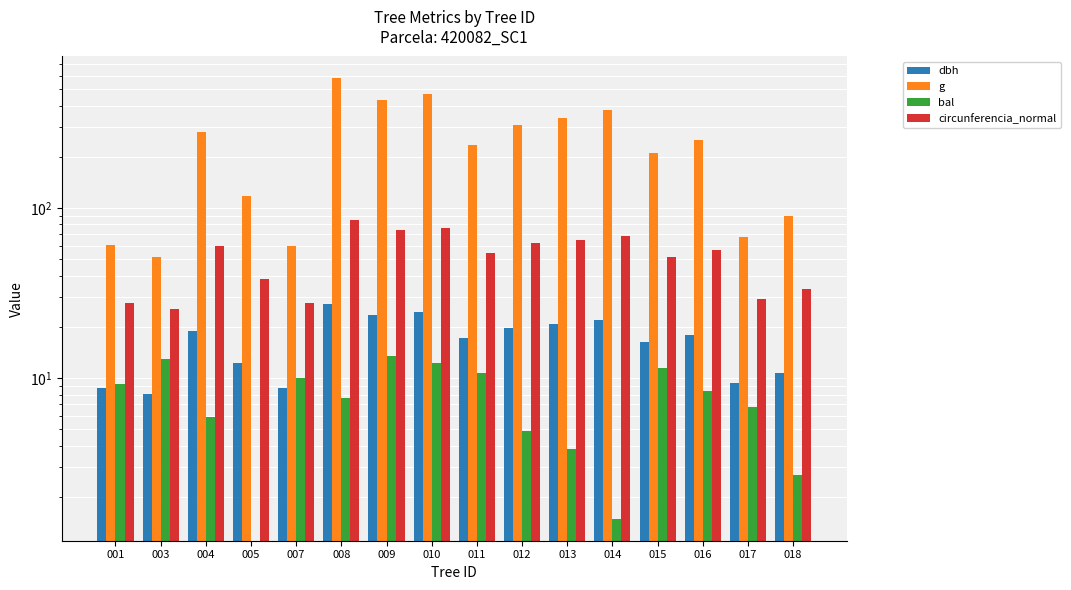

Is it true that bal equals 8.0 at 009?

False